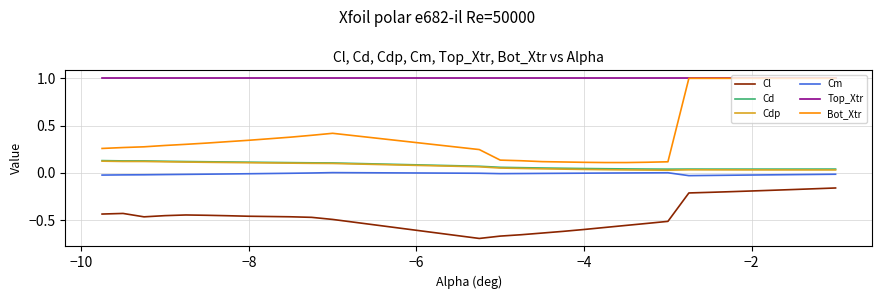

Which series has the largest total across all categories?

Top_Xtr